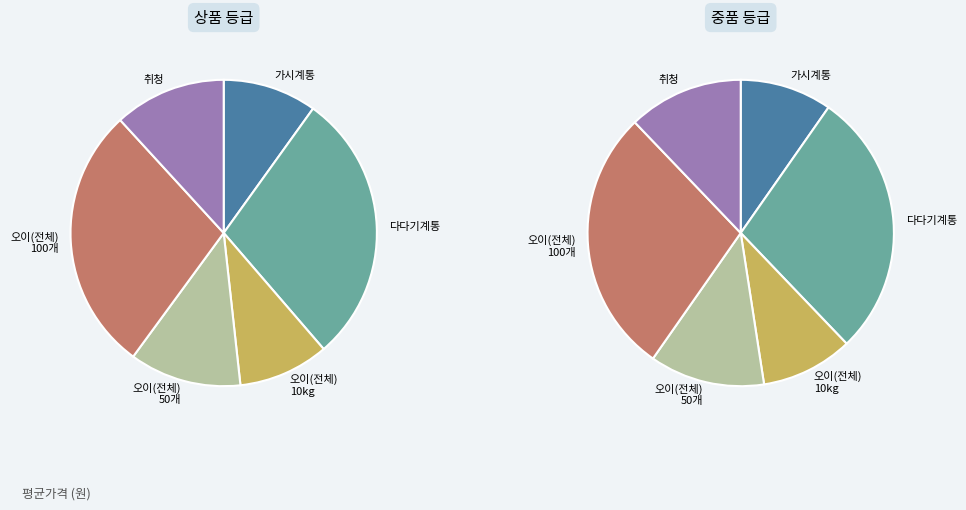

True or false: 오이(전체)_50개 accounts for 25% of the total.

False